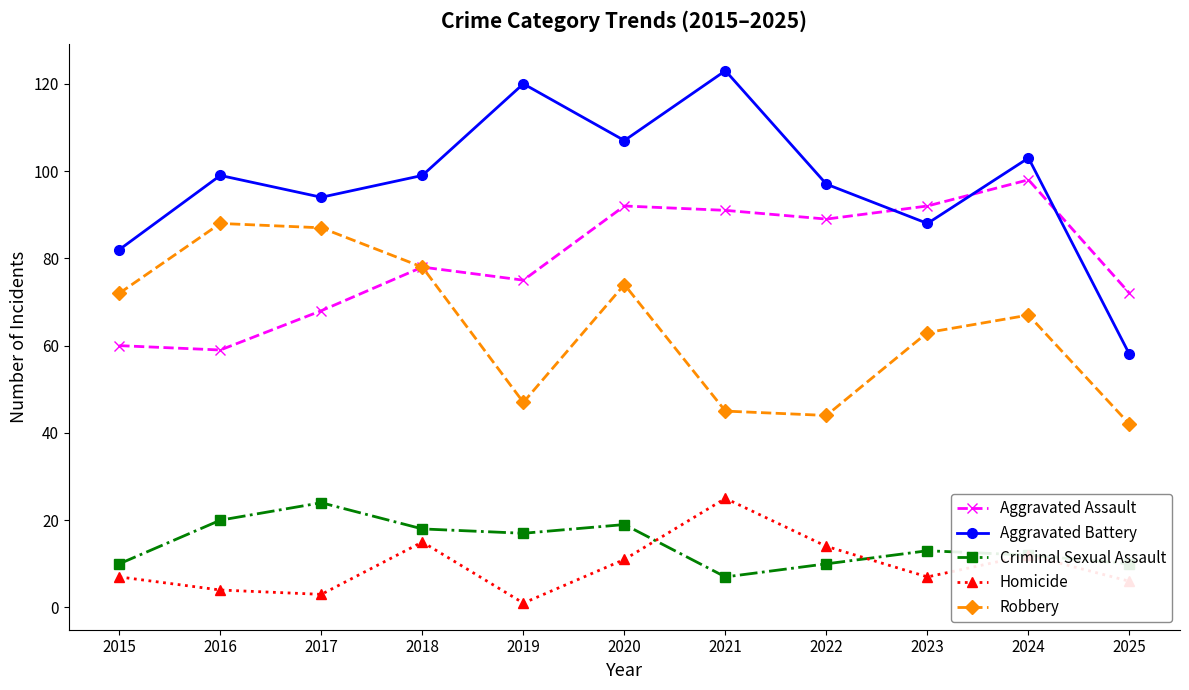

What is the value of the Aggravated Assault point at the 11th from the left?

72